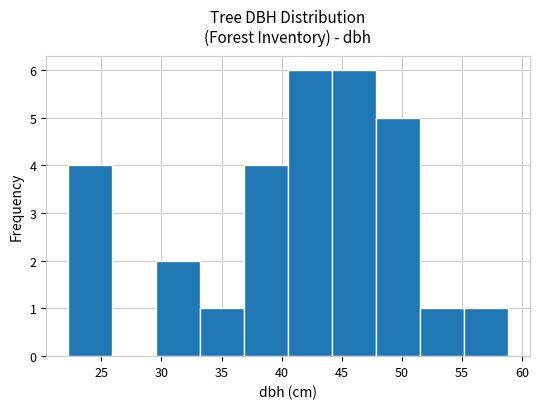

How tall is the bar that spans 22.5 to 26.0 on the x-axis? Neither the bar edges nor the heights are printed on the chart, so give them approximately, as read against the axes.

4